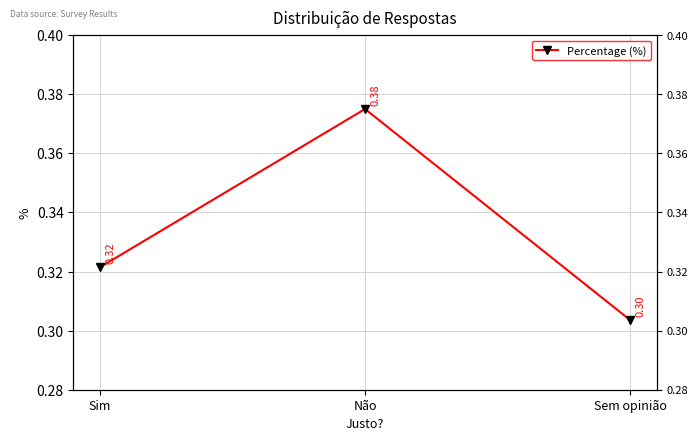

True or false: the data shows 0.3 at Sem opinião.

True